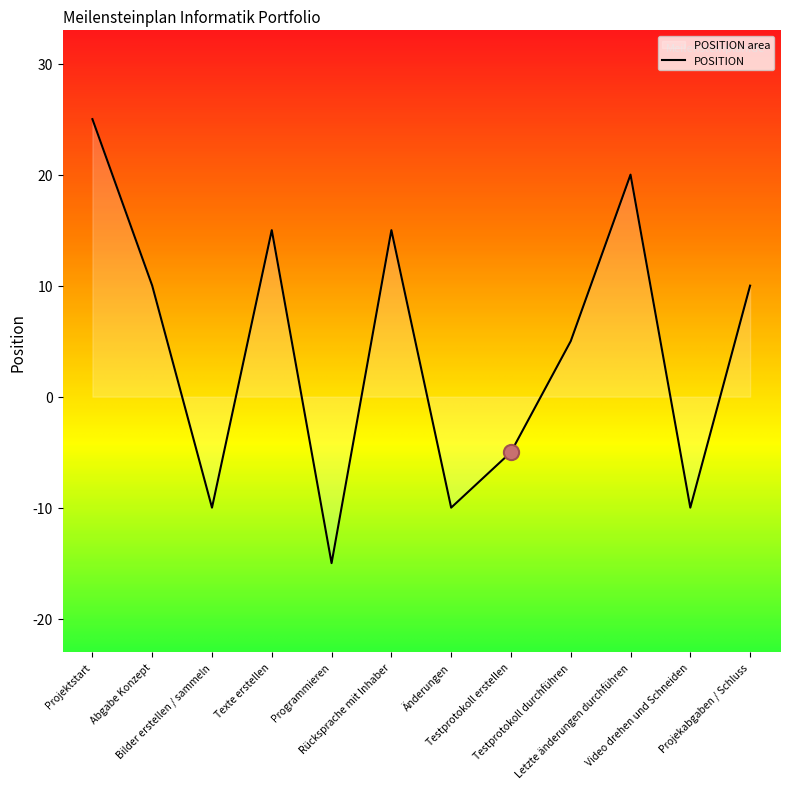

What is the change in value from Projektstart to Programmieren?

-40